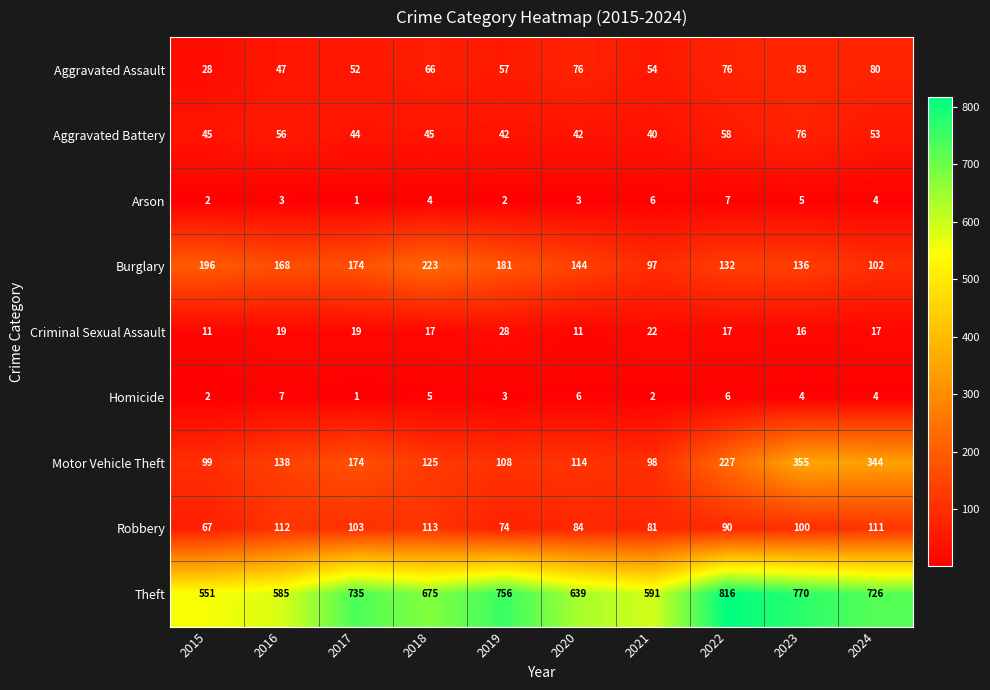

How many series are shown in this chart?

9